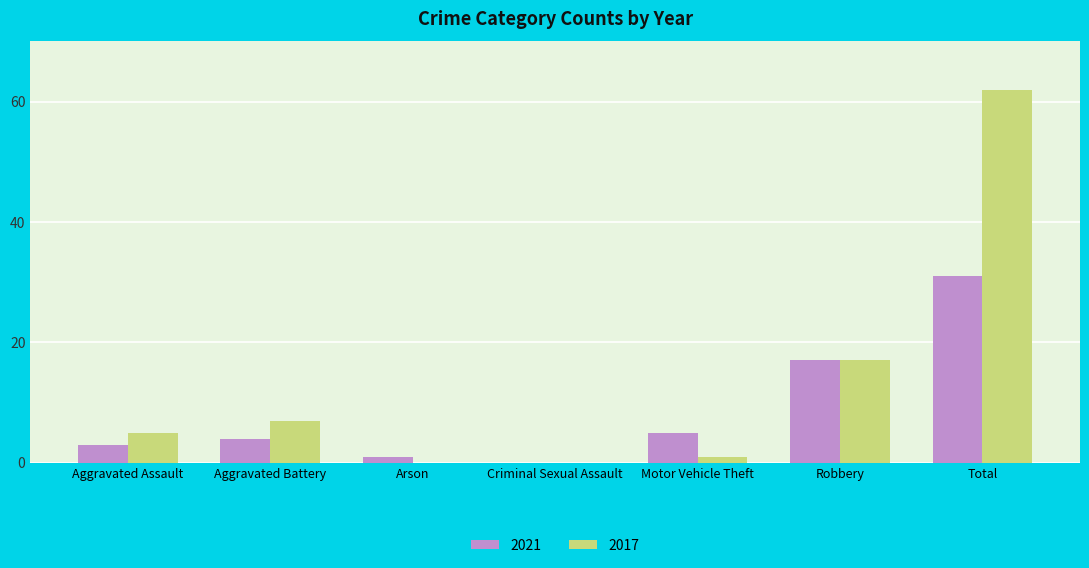

Where is 2021 nearest to the value 15?

Robbery